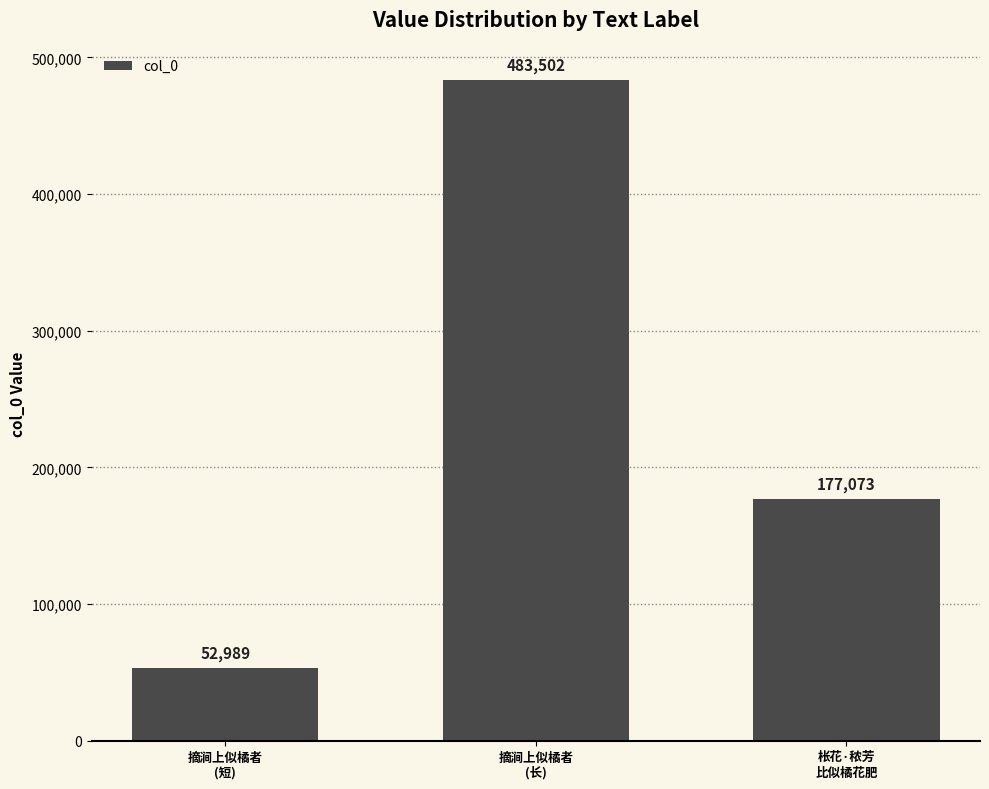

What is the average value?

237855